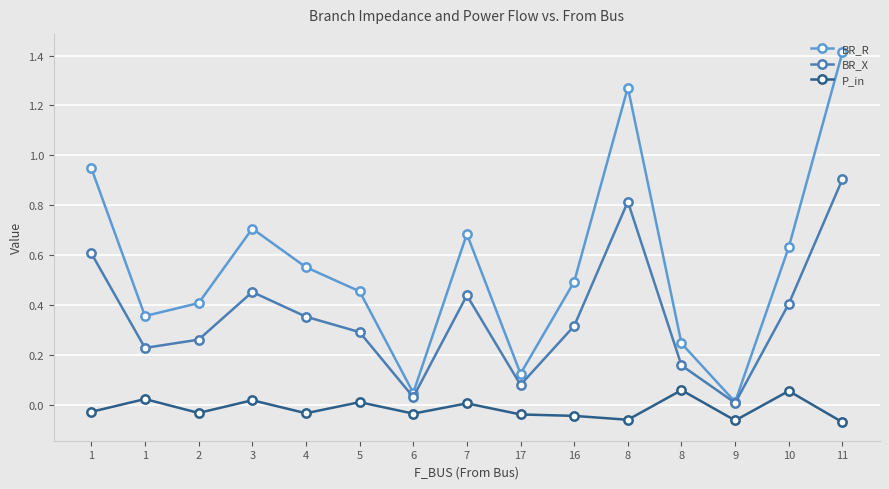

True or false: P_in and BR_X cross at least once.

False